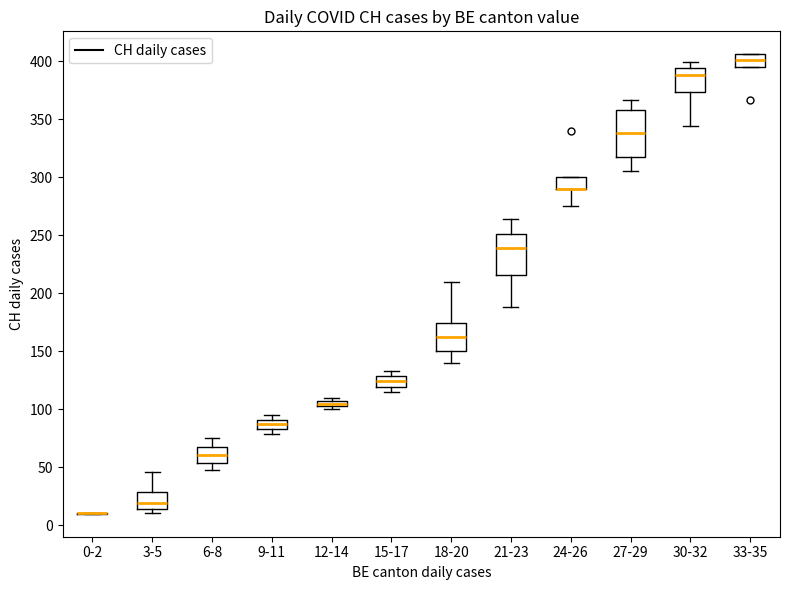

Which box is the tallest, from its lower edge to its upper edge?

27-29